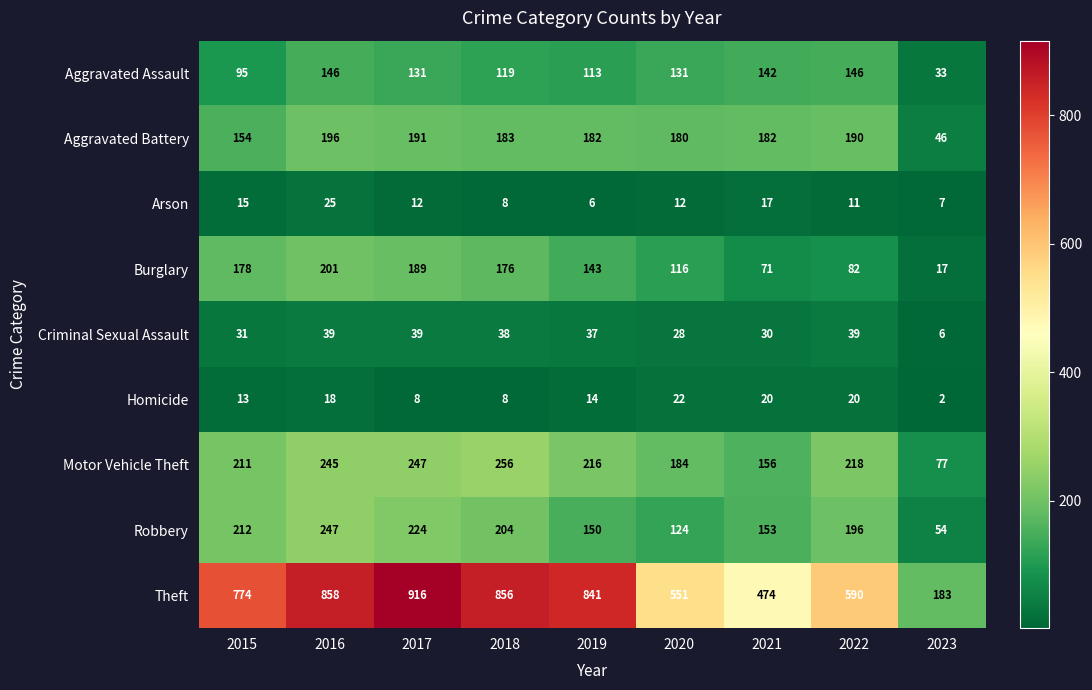

What is the average value of the Theft series?

671